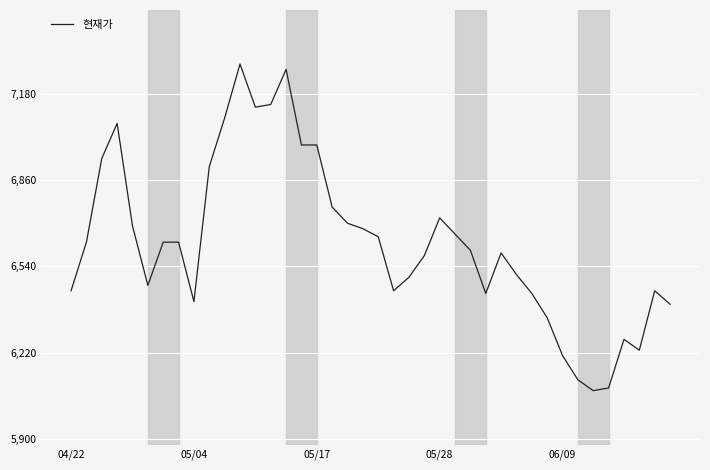

What is the difference between the maximum and minimum values?

1210